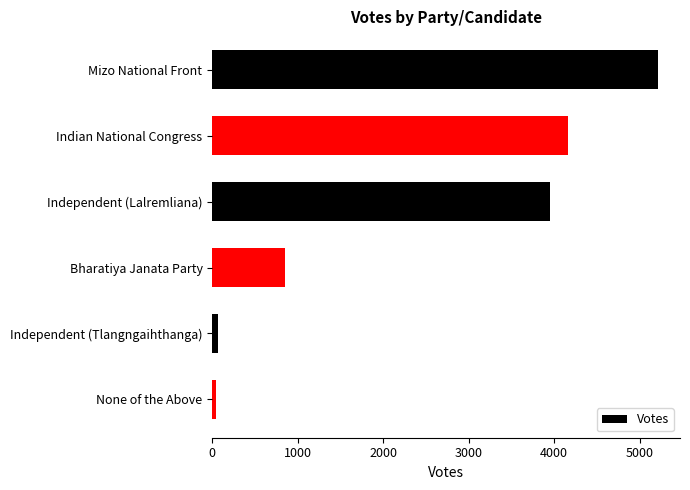

What is the ratio of the value at Independent (Lalremliana) to the value at Mizo National Front?

0.8